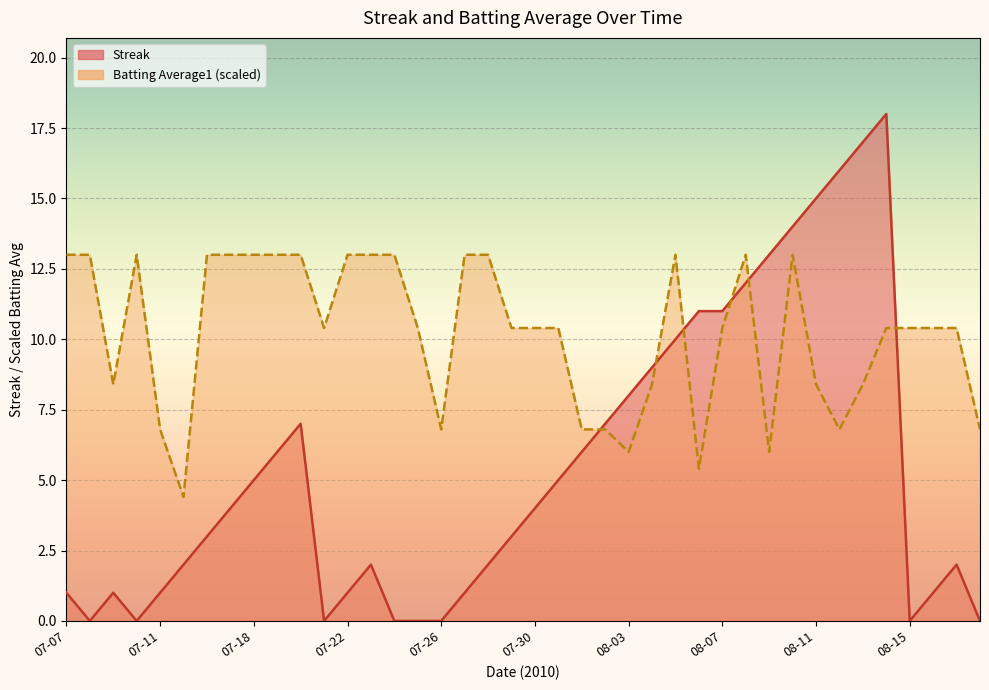

What is the total value across all series at 07-08?

13.0